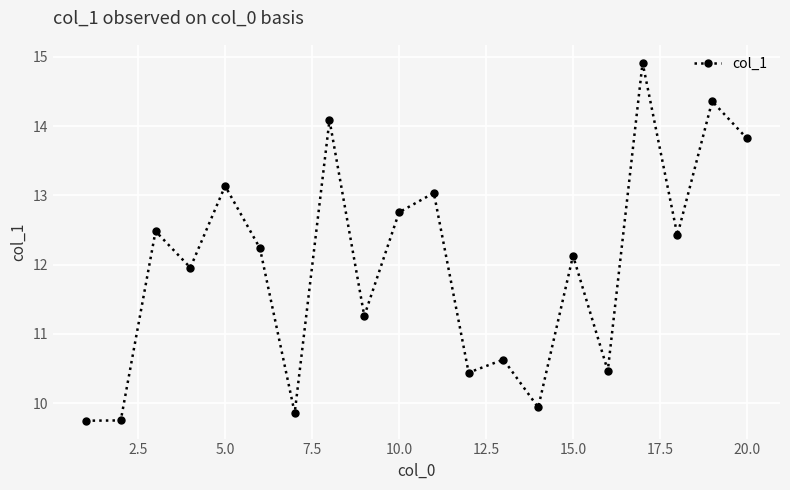

Count the number of data series in this chart.

1